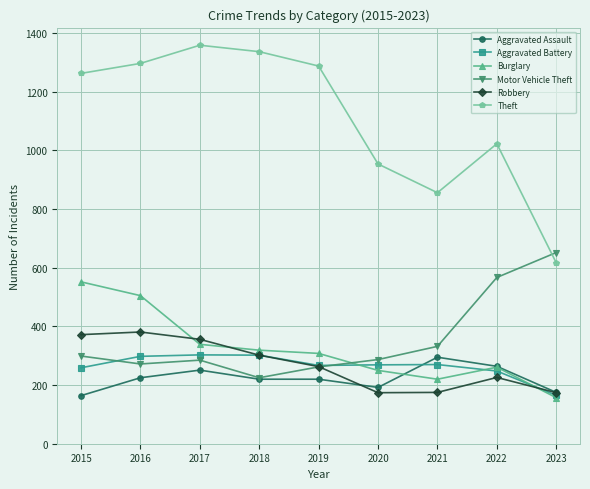

What value does the Aggravated Battery series have at 2016, to the nearest 5?

300